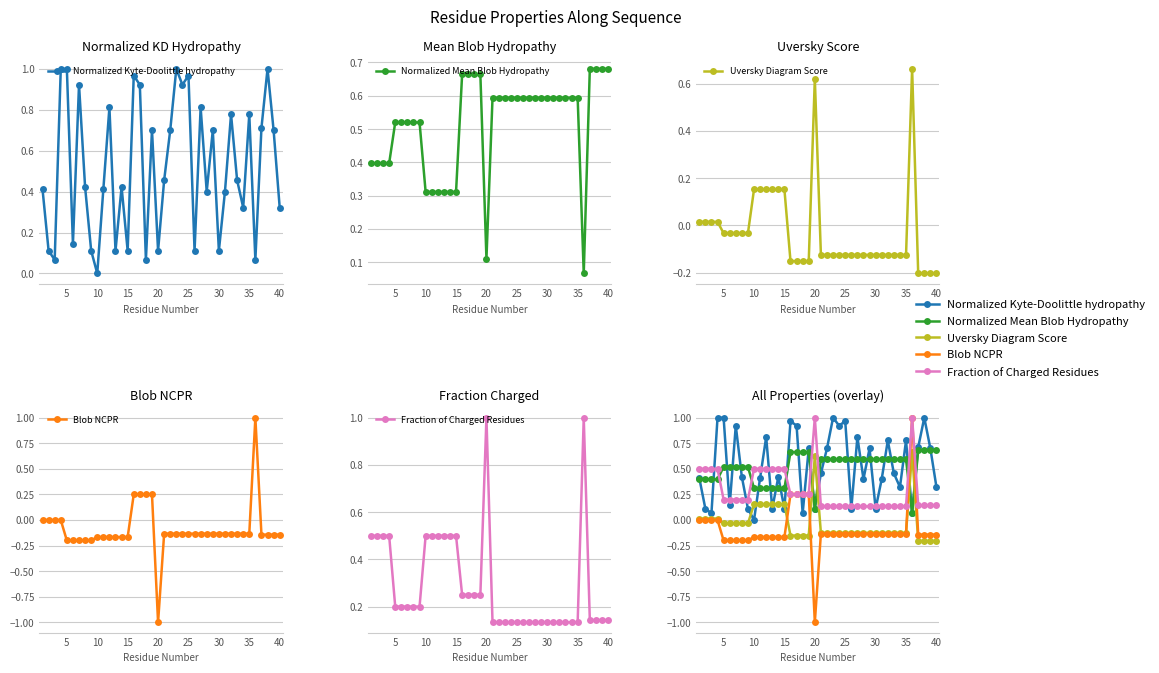

Does the chart have visible grid lines?

Yes